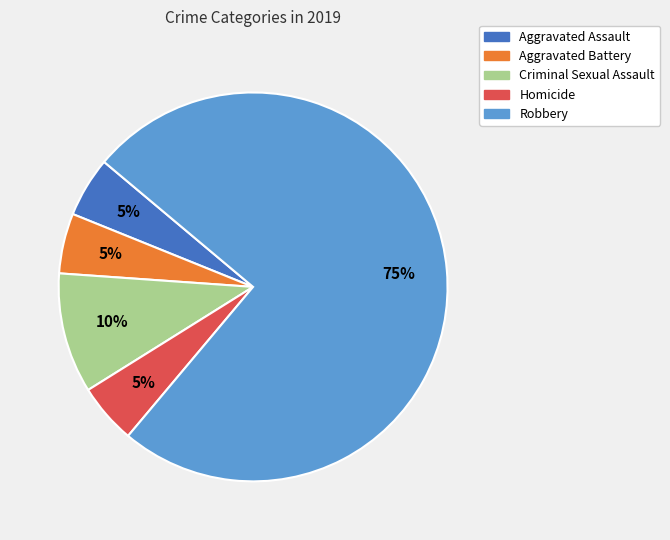

To the nearest percent, what is the difference between the Aggravated Battery and Robbery slice percentages?

70%